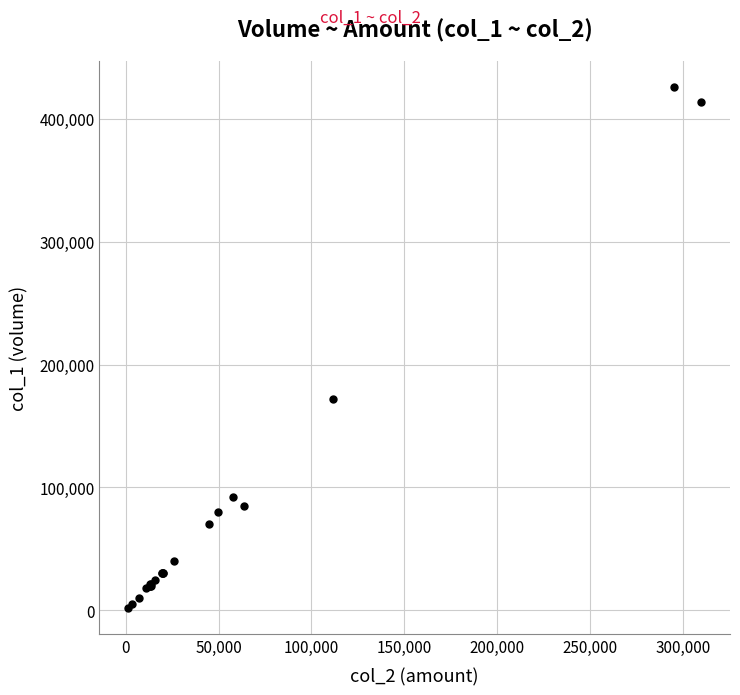

What Y value in the scatter plot is closest to 214000?

172000